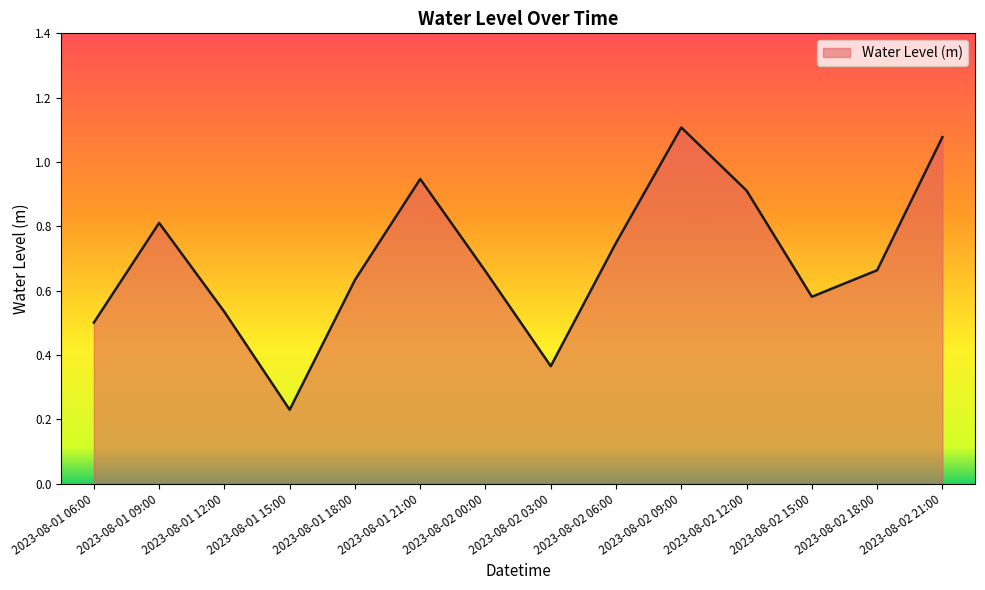

True or false: the data shows 0.1 at 2023-08-02 03:00.

False